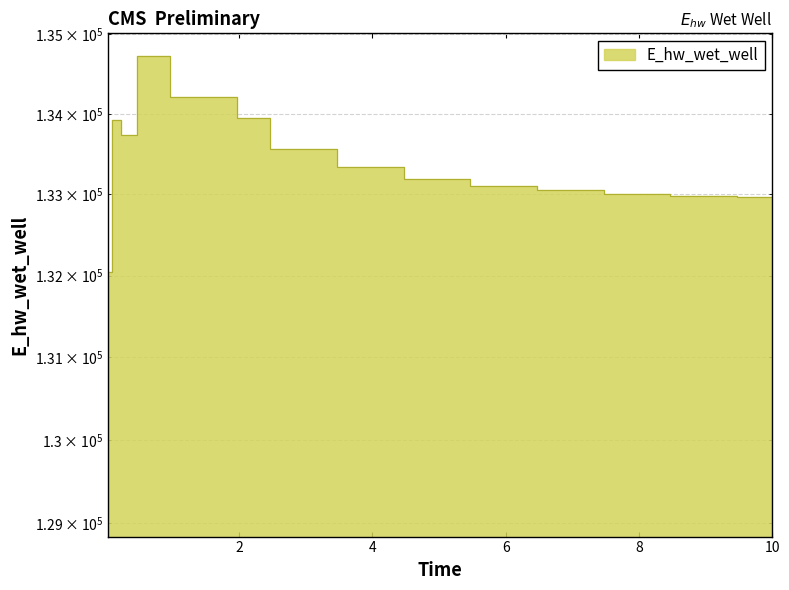

The chart shows a value of 68547.5 at 4.46875. True or false?

False